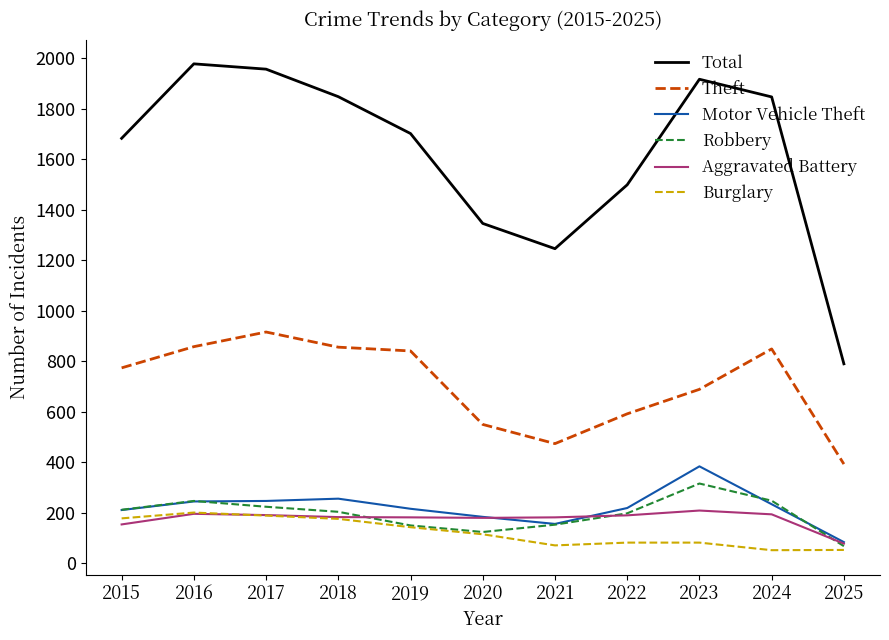

At which label is Total closest to 1384?

2020